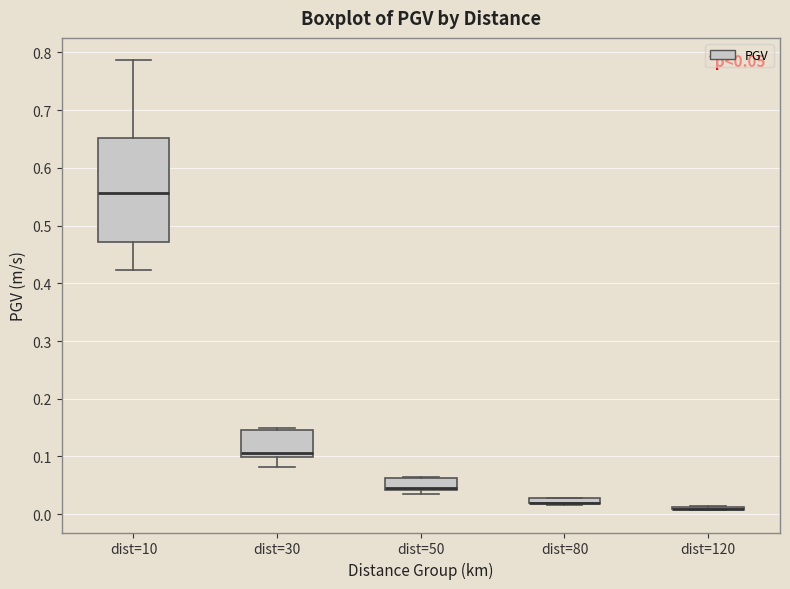

Comparing the boxes themselves (not the whiskers), which one is the tallest?

dist=10